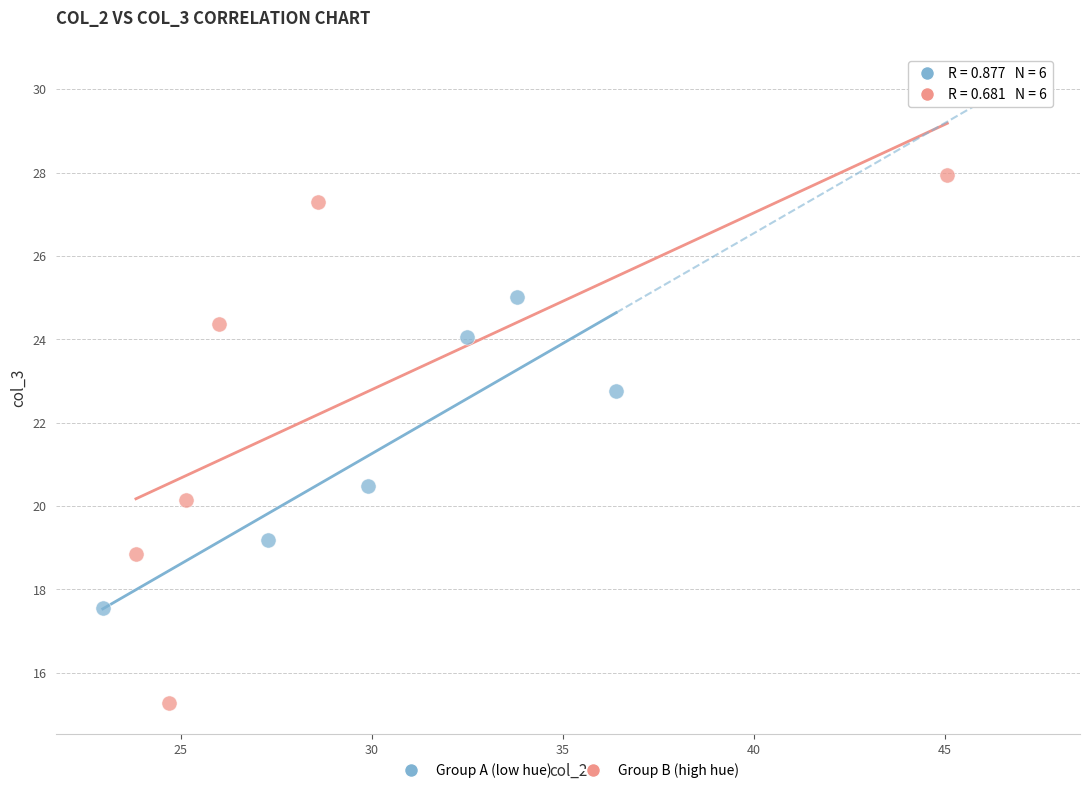

Which series reaches the maximum Y coordinate?

Group B (high hue)